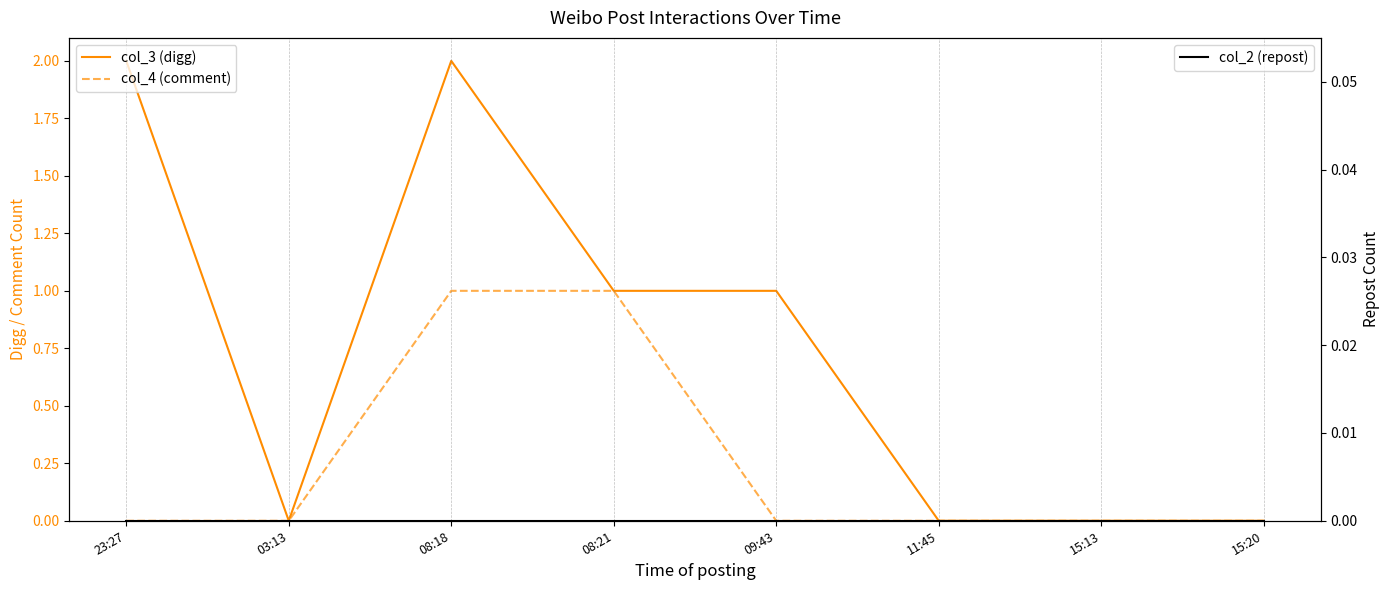

What are all the series names shown in the legend?

col_3 (digg), col_4 (comment), col_2 (repost)